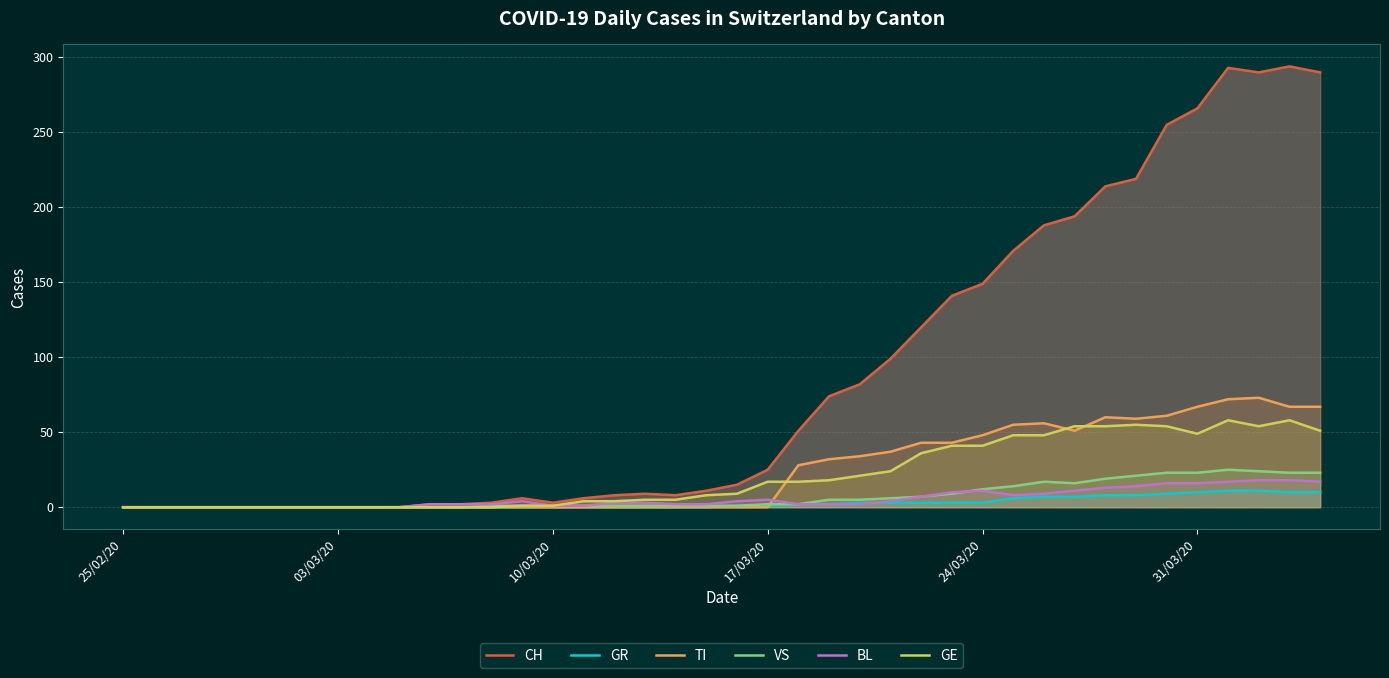

Which series has the largest total across all categories?

CH